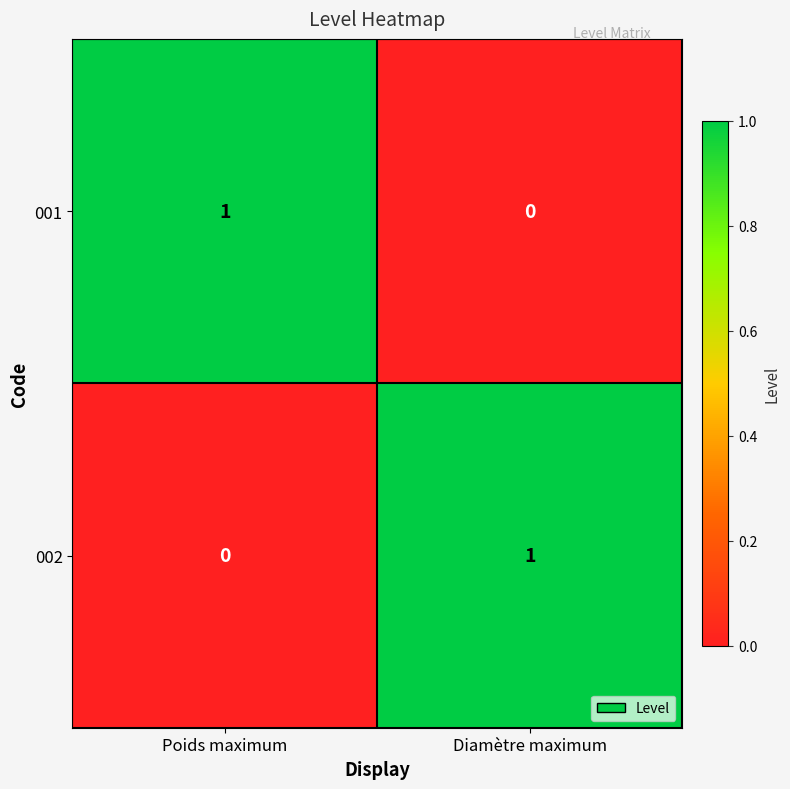

Count the number of data series in this chart.

2